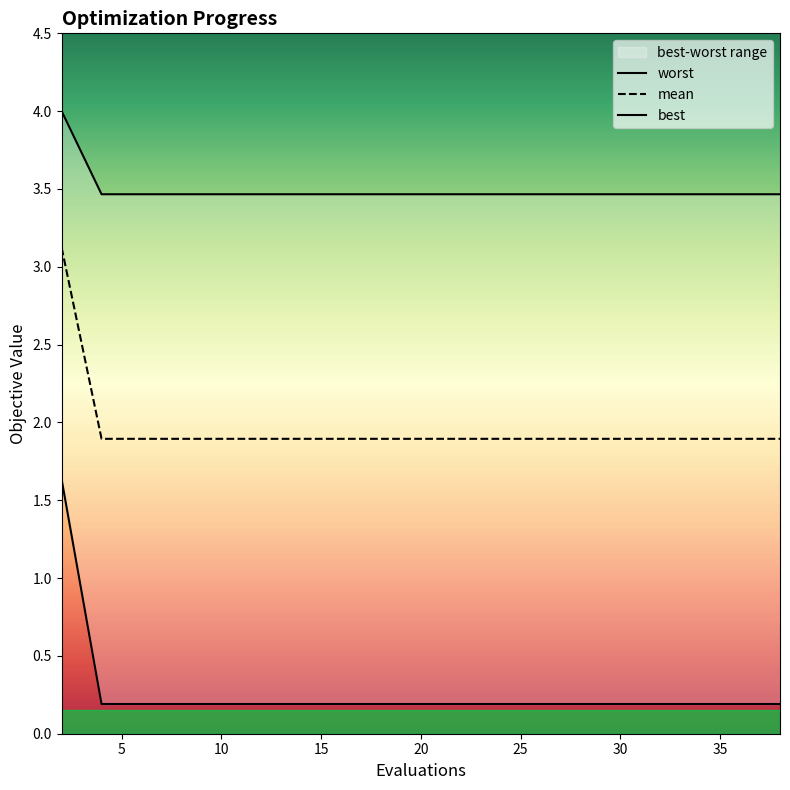

True or false: worst and best intersect in this chart.

False